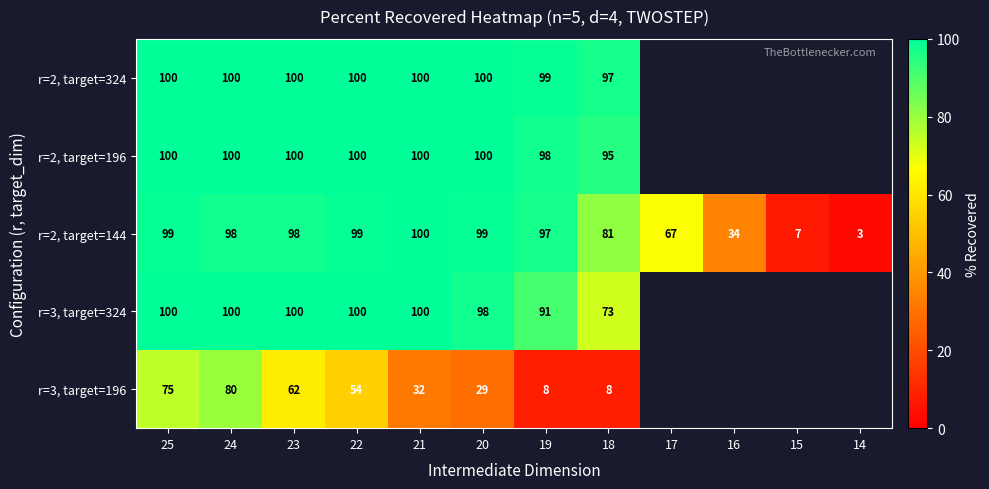

Which category has the lowest value in the r=2, target=144 series?

14